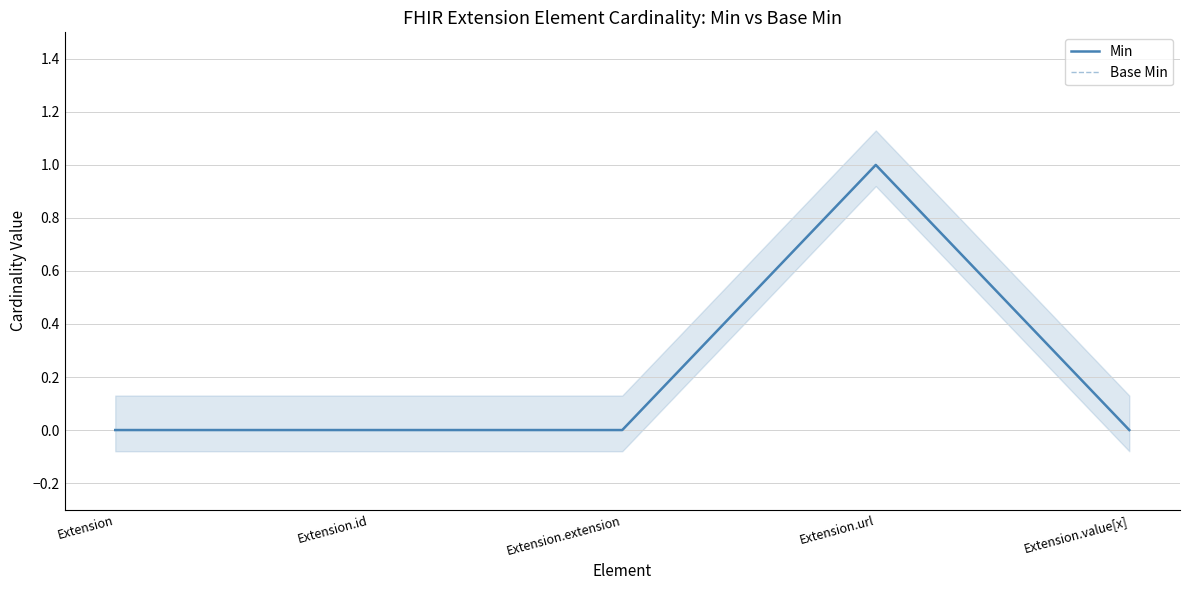

How many interior local peaks does the Base Min series have?

1